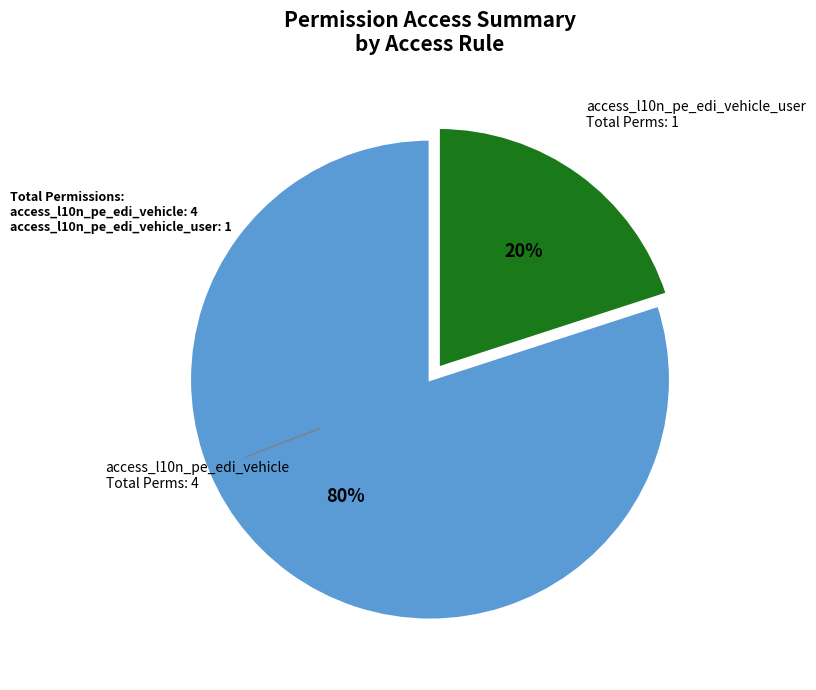

Is there a majority slice in this chart?

Yes